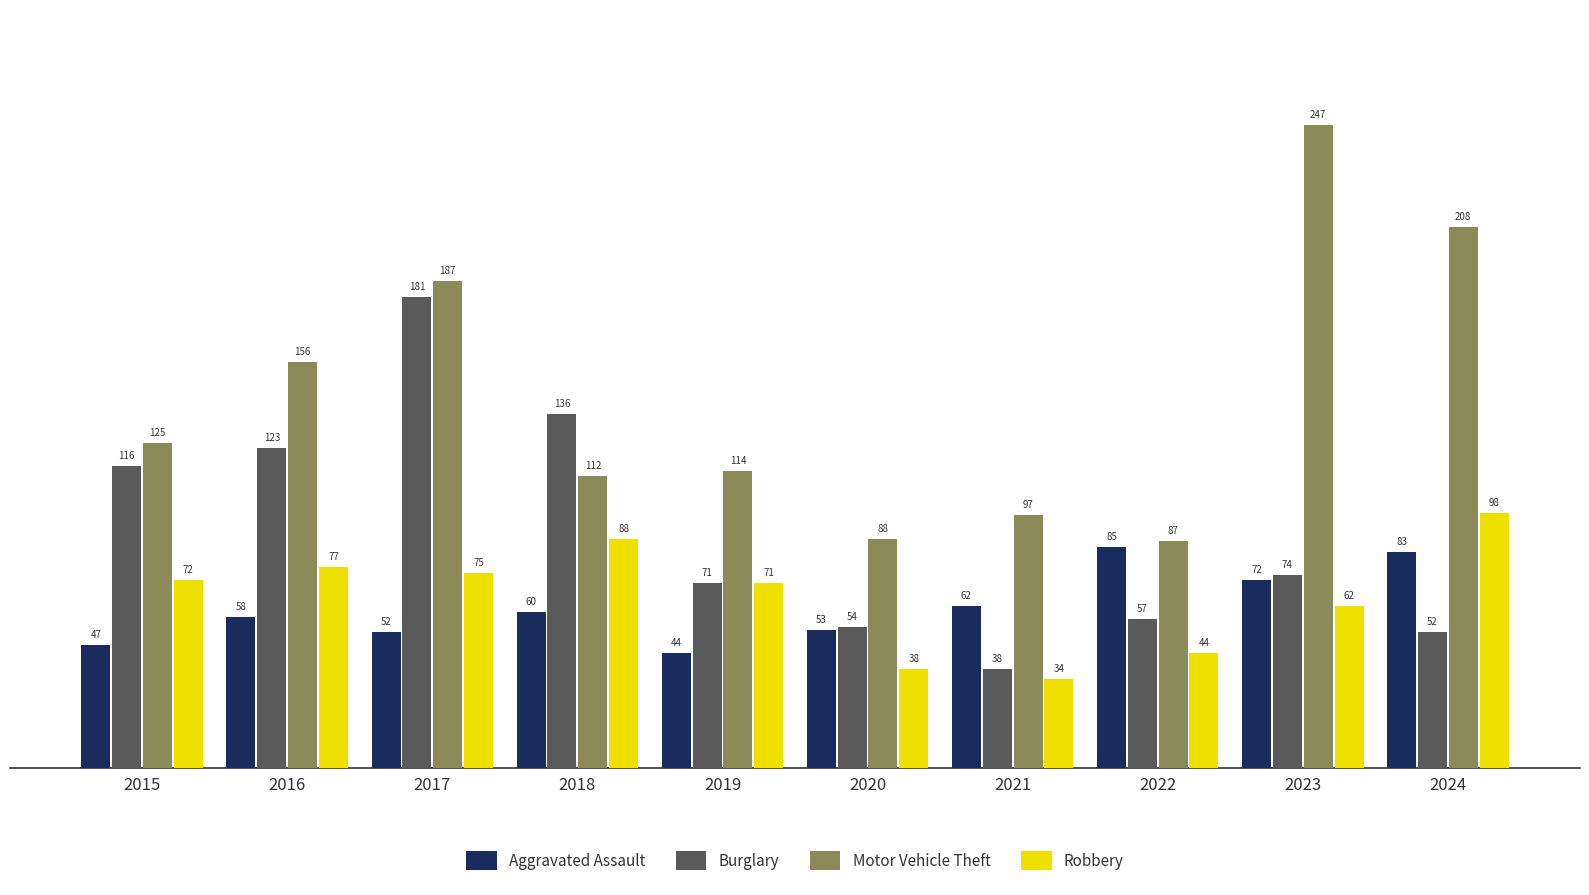

What is the minimum value for Motor Vehicle Theft?

87